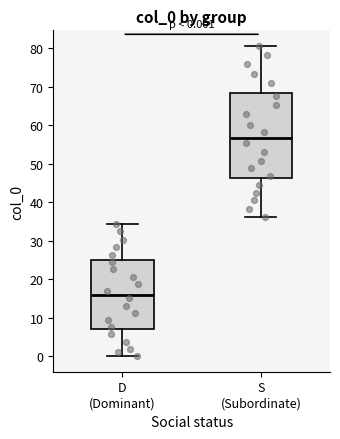

Which box is the tallest, from its lower edge to its upper edge?

S (Subordinate)